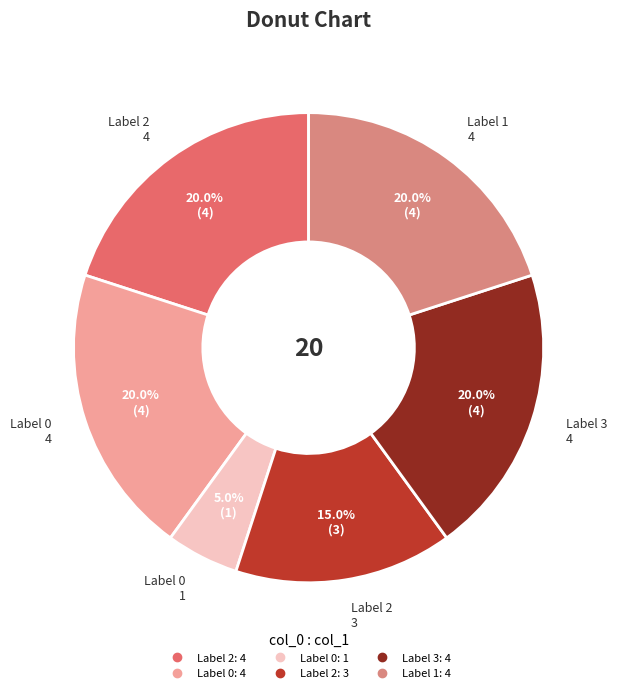

How many slices are in this pie chart?

6